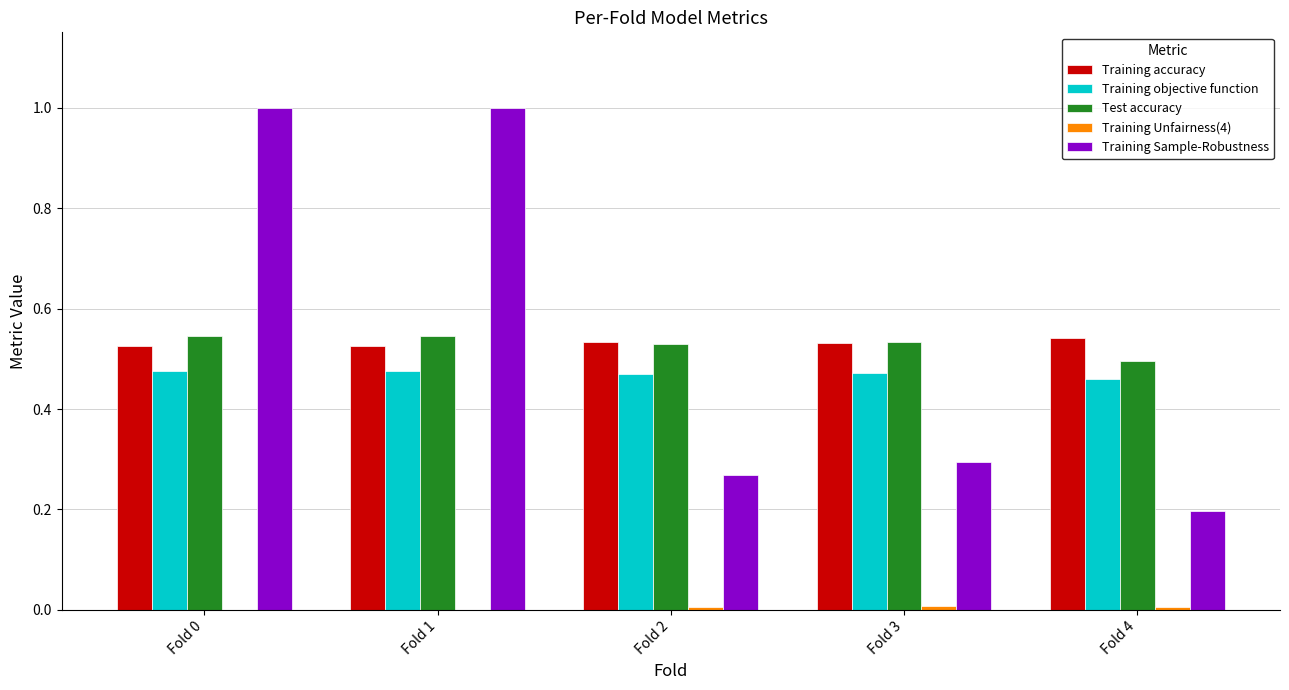

How many data points does each series have?

5